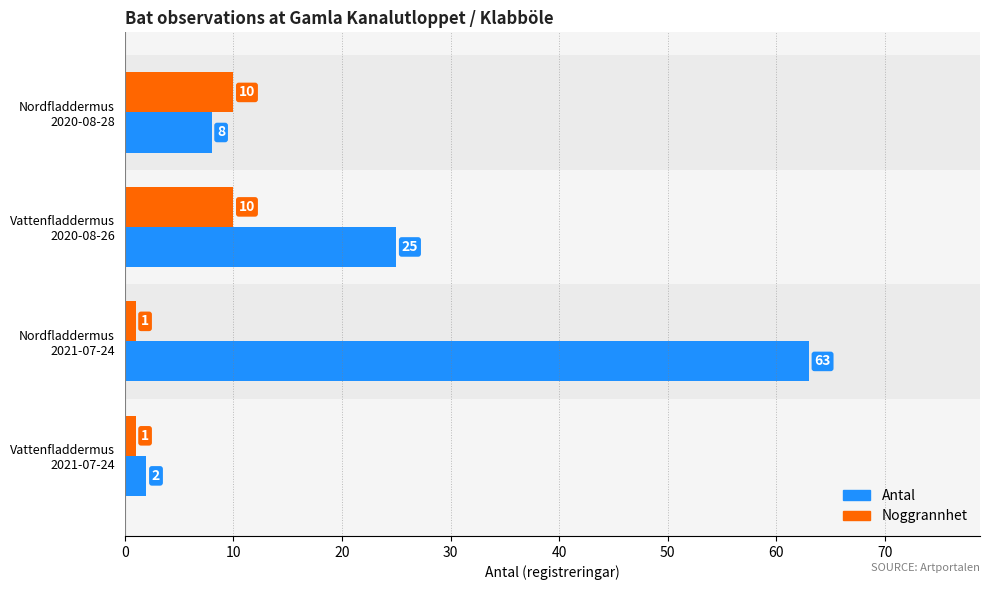

How many Noggrannhet values are between 1 and 10?

4